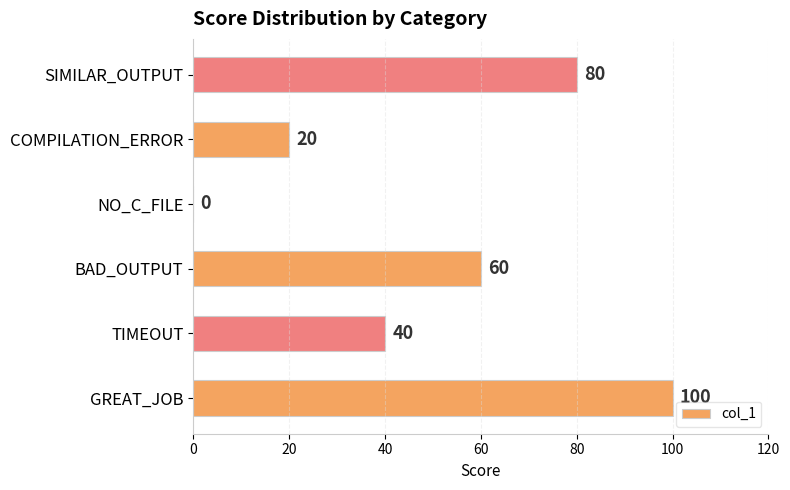

Which has a higher value, COMPILATION_ERROR or SIMILAR_OUTPUT?

SIMILAR_OUTPUT